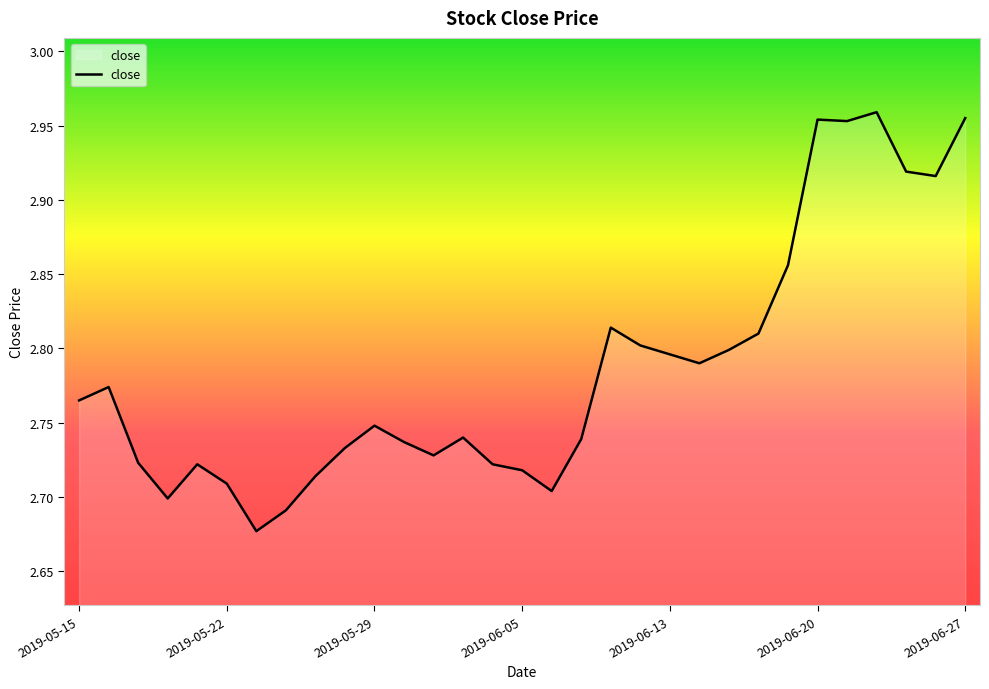

What is the smallest value displayed?

2.7